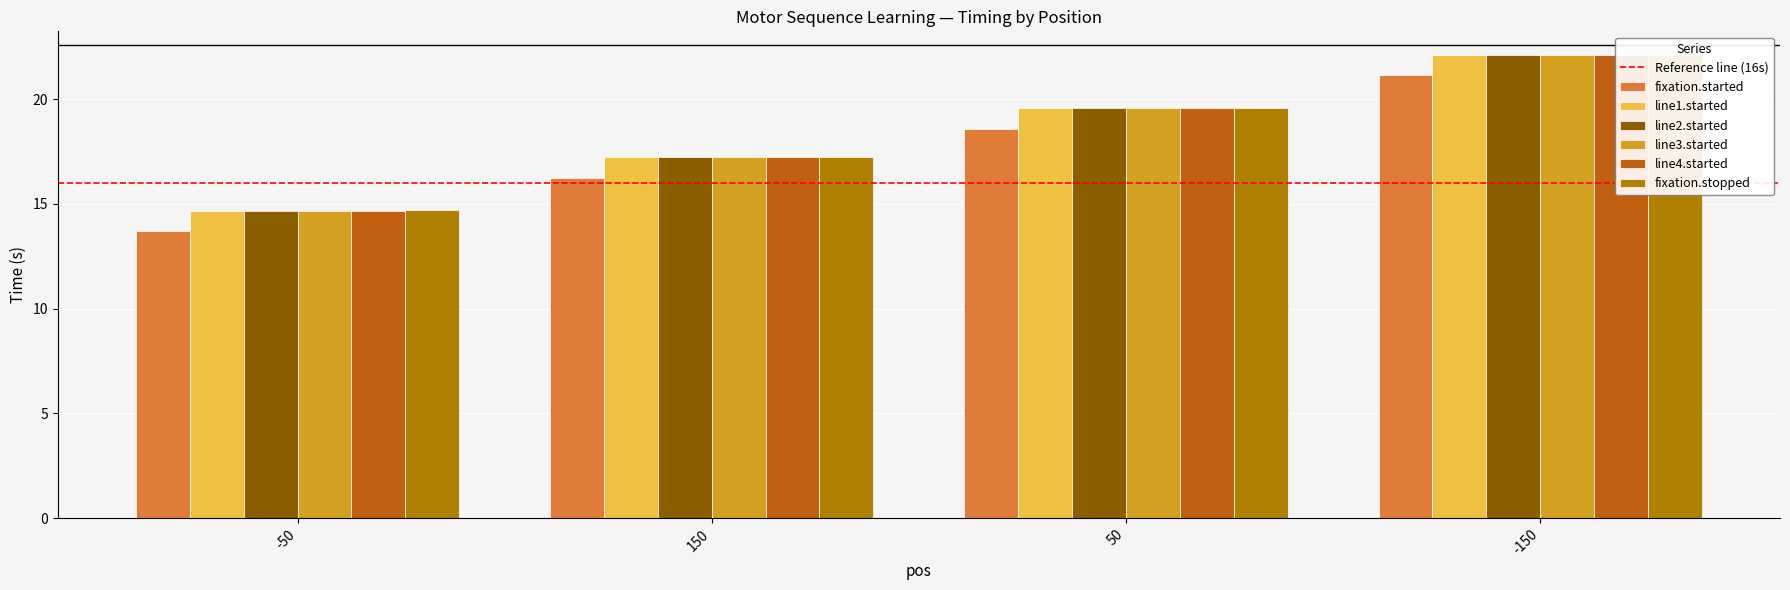

Which series has the largest total across all categories?

fixation.stopped